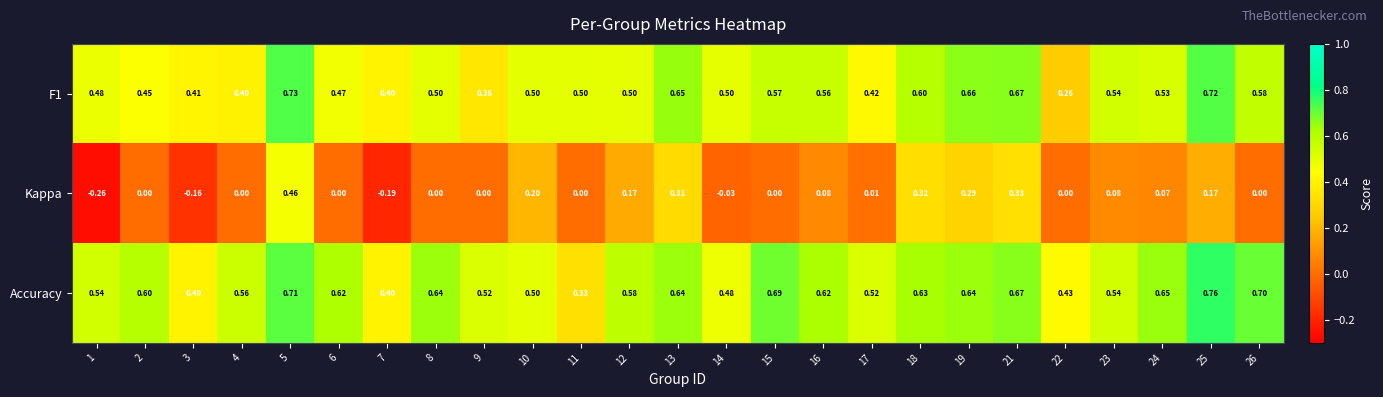

Which category has the highest value across all series?

25